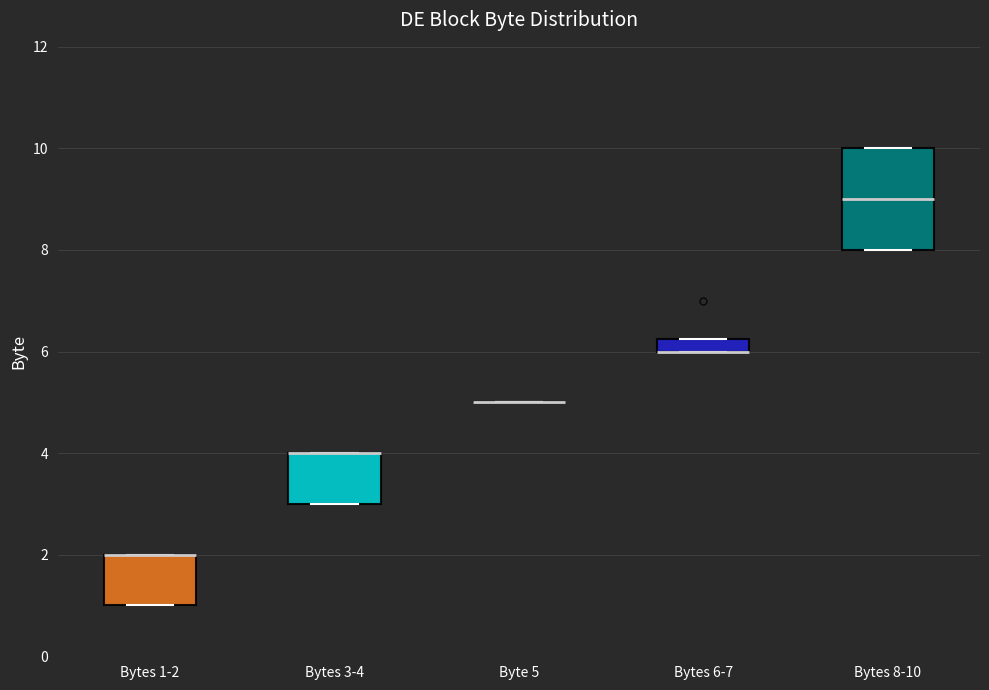

Where is the upper edge of the box for Bytes 8-10 on the y-axis? The values are not printed on the chart, so give them approximately, as read against the axis.

10.0